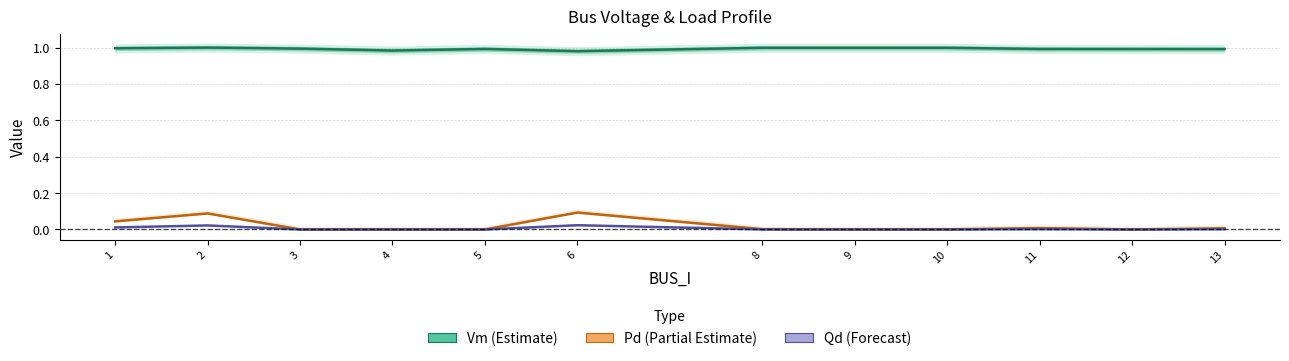

Count the number of data series in this chart.

3